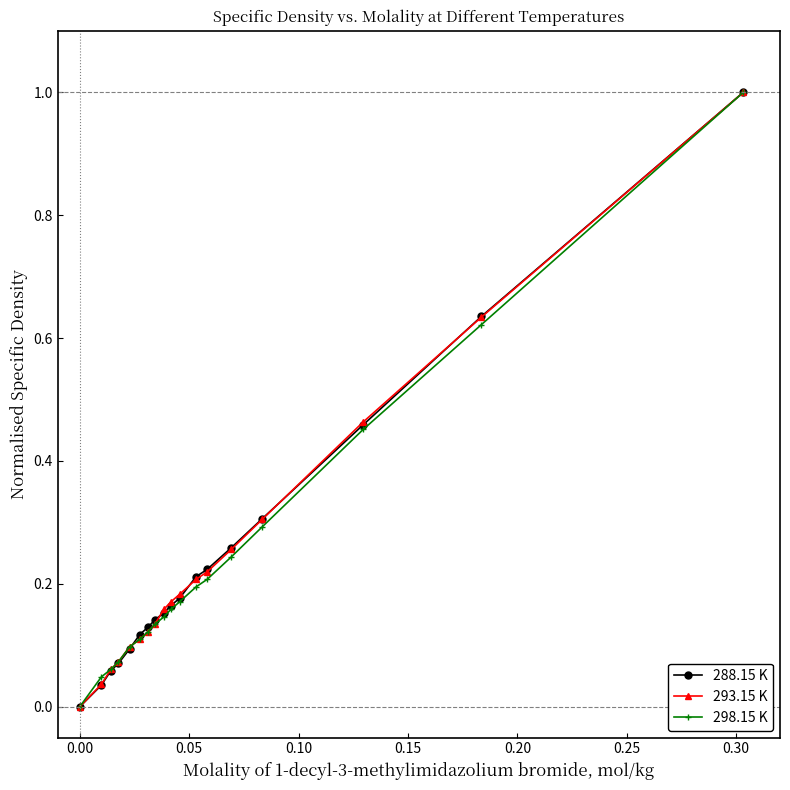

What is the maximum value shown in the chart?

1.0